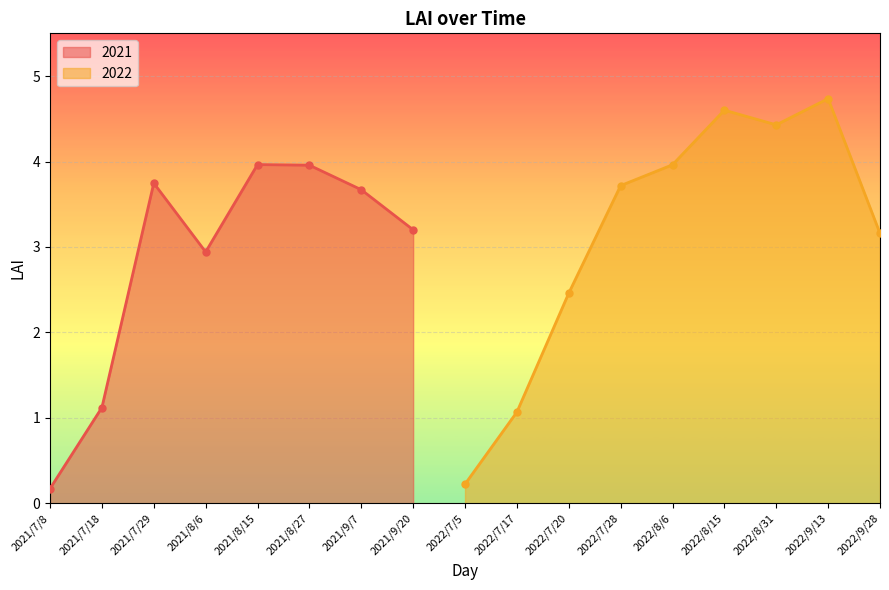

Which category has the highest value across all series?

2022/9/13